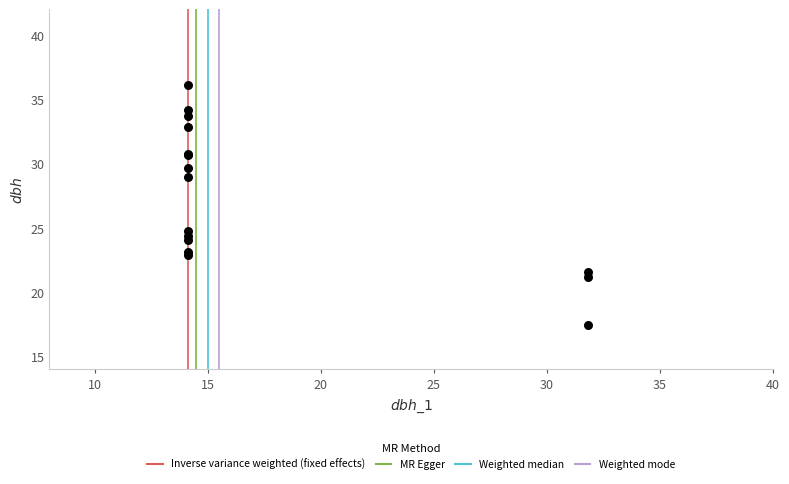

What Y value in the scatter plot is closest to 26?

24.8